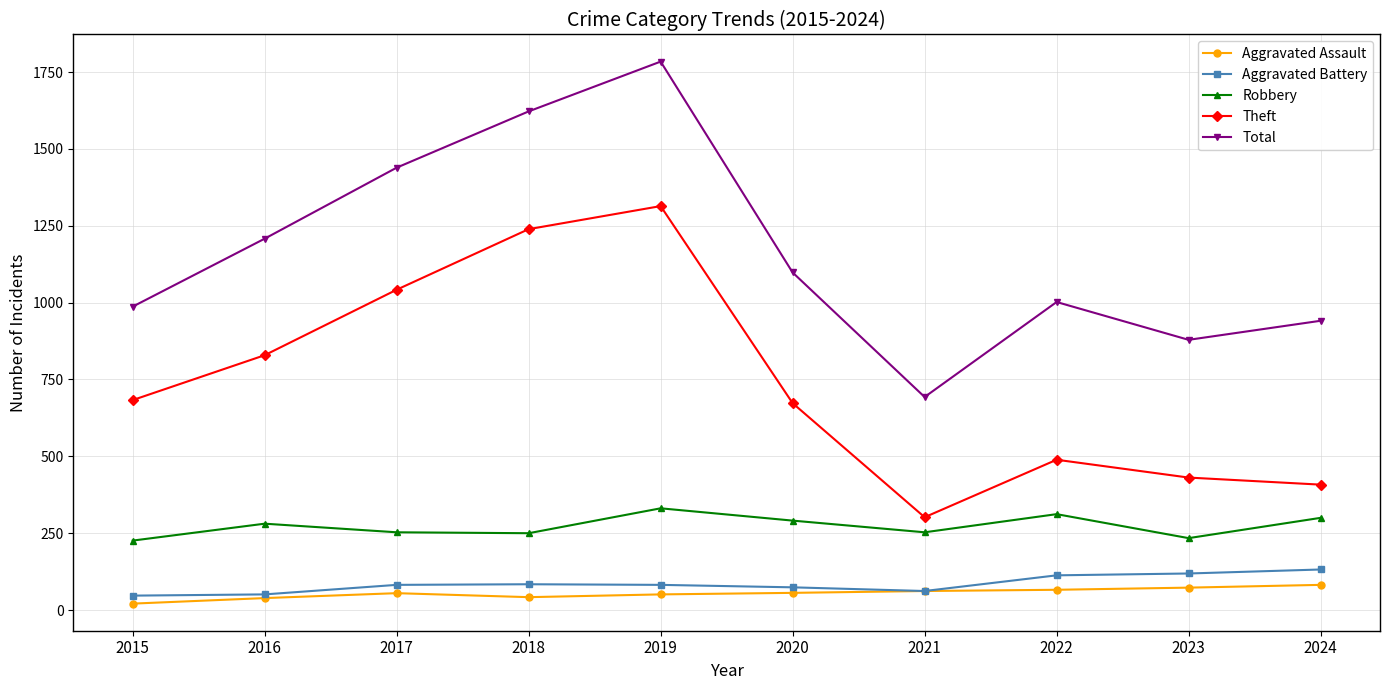

In Aggravated Assault, how many points are higher than both neighbors (excluding endpoints)?

1